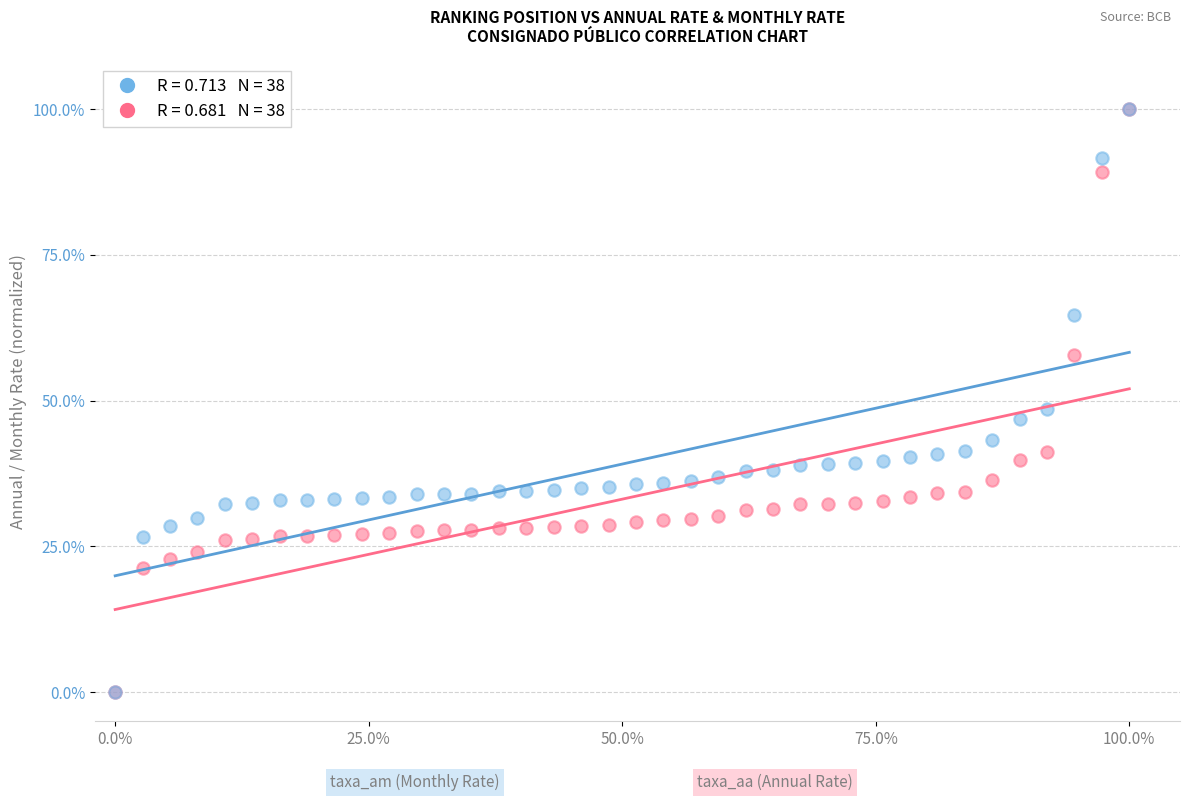

Across all series, what Y value is closest to 50?

48.5